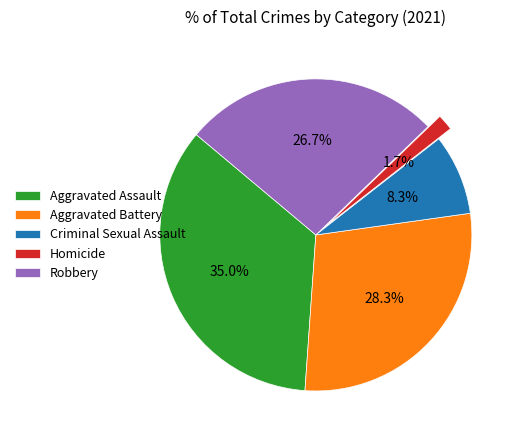

Rank the categories by value from lowest to highest.

Homicide, Criminal Sexual Assault, Robbery, Aggravated Battery, Aggravated Assault